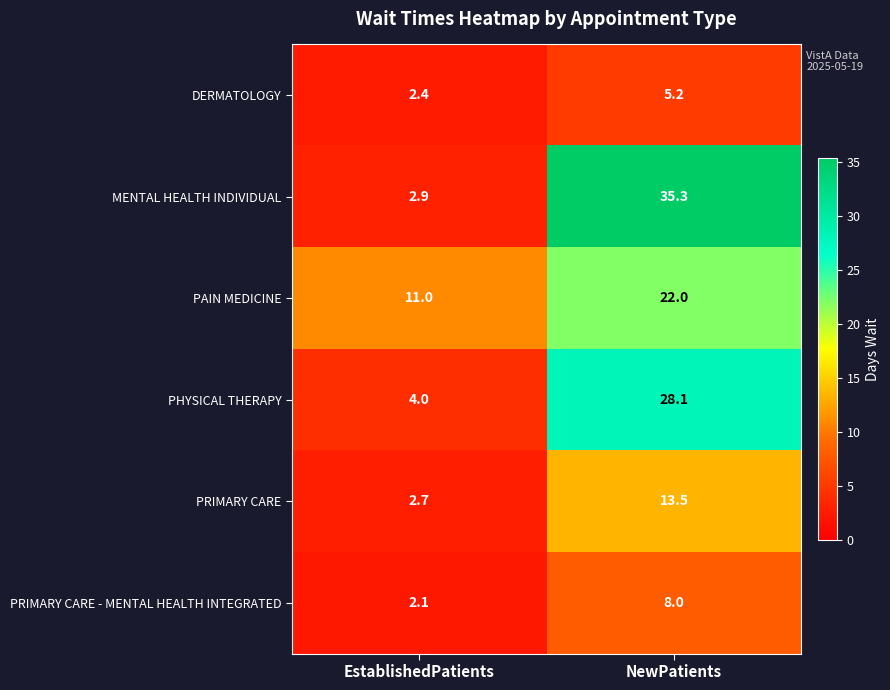

Reading right to left, extract all data points from this chart.

DERMATOLOGY: NewPatients=5.2	EstablishedPatients=2.4
MENTAL HEALTH INDIVIDUAL: NewPatients=35.3	EstablishedPatients=2.9
PAIN MEDICINE: NewPatients=22.0	EstablishedPatients=11.0
PHYSICAL THERAPY: NewPatients=28.1	EstablishedPatients=4.0
PRIMARY CARE: NewPatients=13.5	EstablishedPatients=2.7
PRIMARY CARE - MENTAL HEALTH INTEGRATED: NewPatients=8.0	EstablishedPatients=2.1